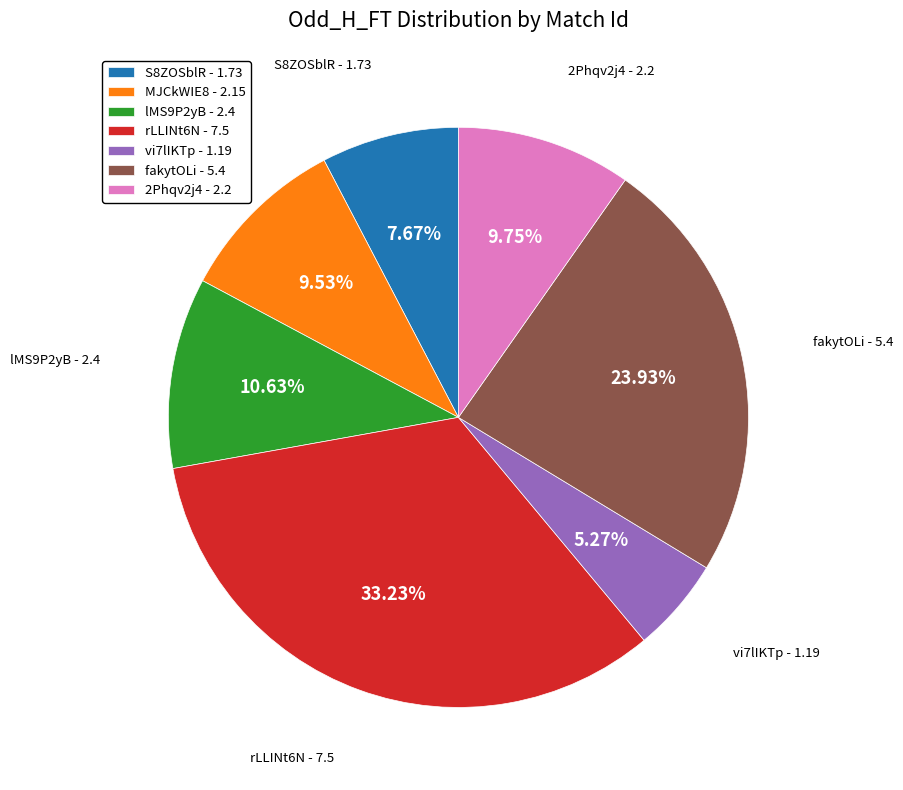

Count the number of slices in the pie.

7